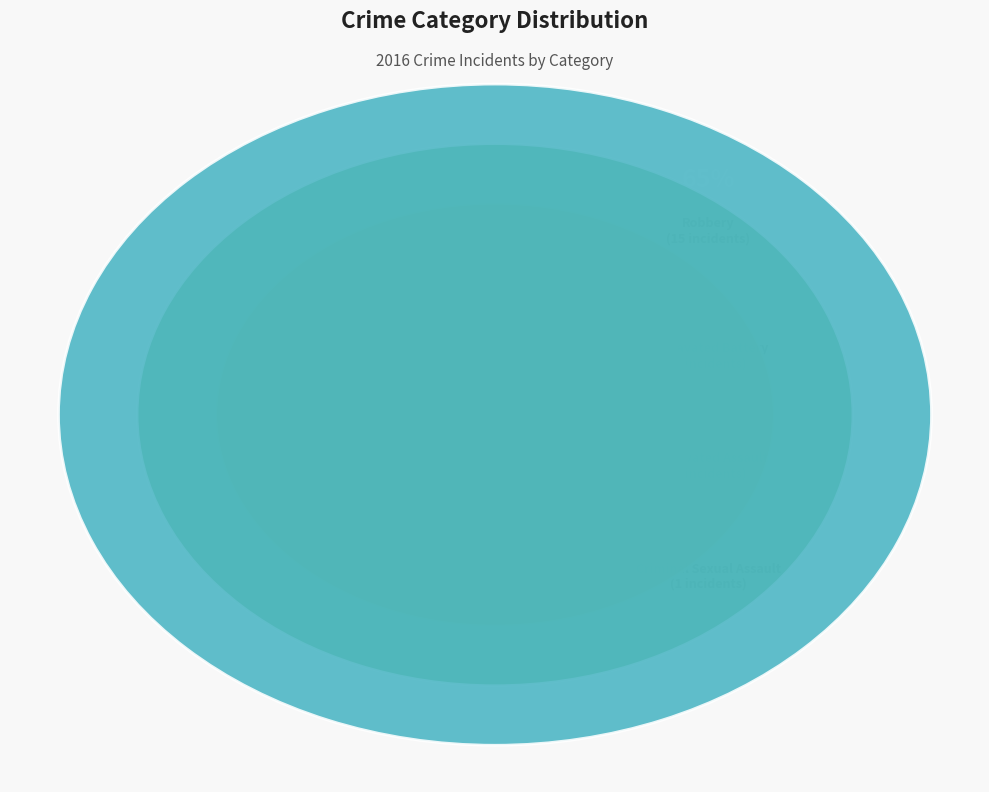

How many segments does this pie chart have?

5